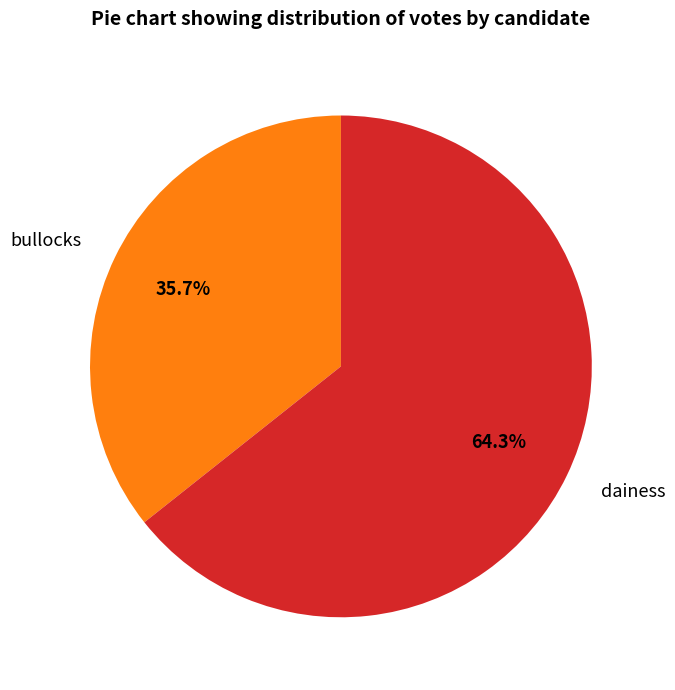

Which slice represents more than half of the pie?

dainess